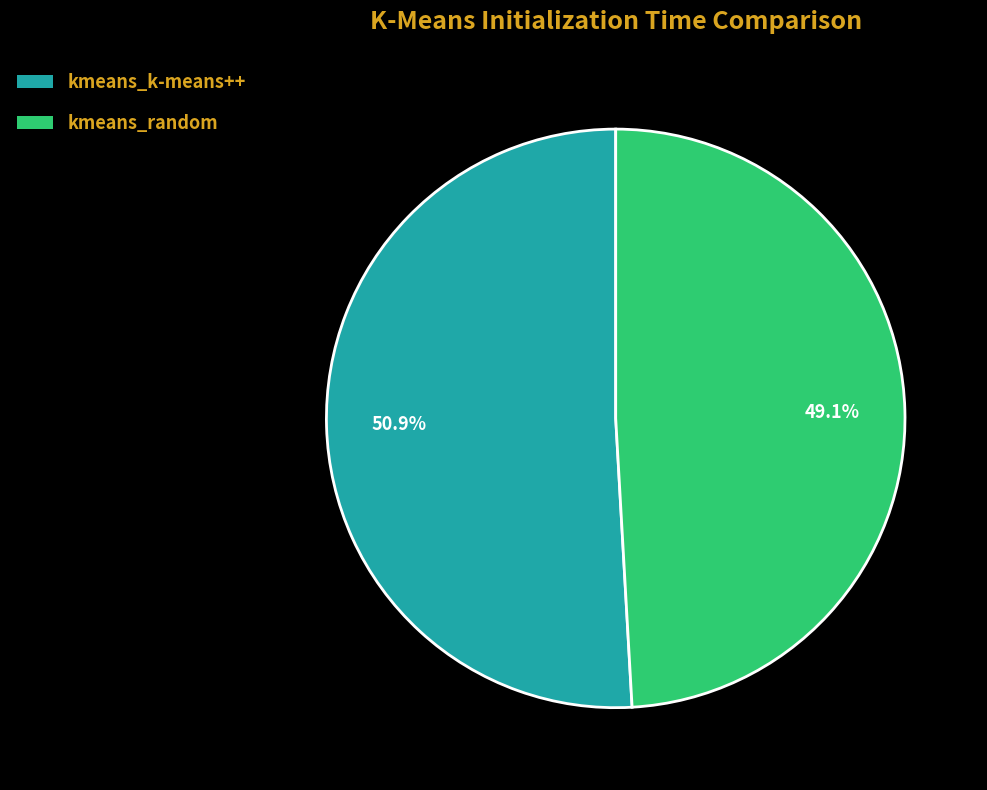

Between kmeans_k-means++ and kmeans_random, which is larger?

kmeans_k-means++